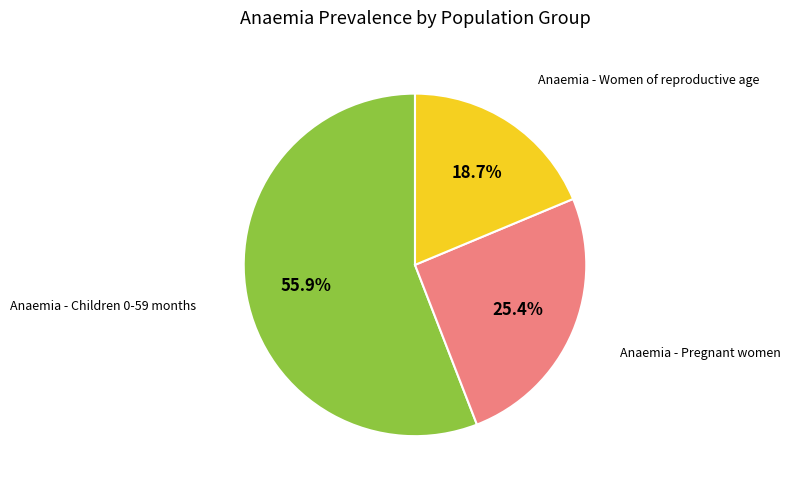

Combined, do Anaemia - Children 0-59 months and Anaemia - Women of reproductive age account for over 50%?

Yes